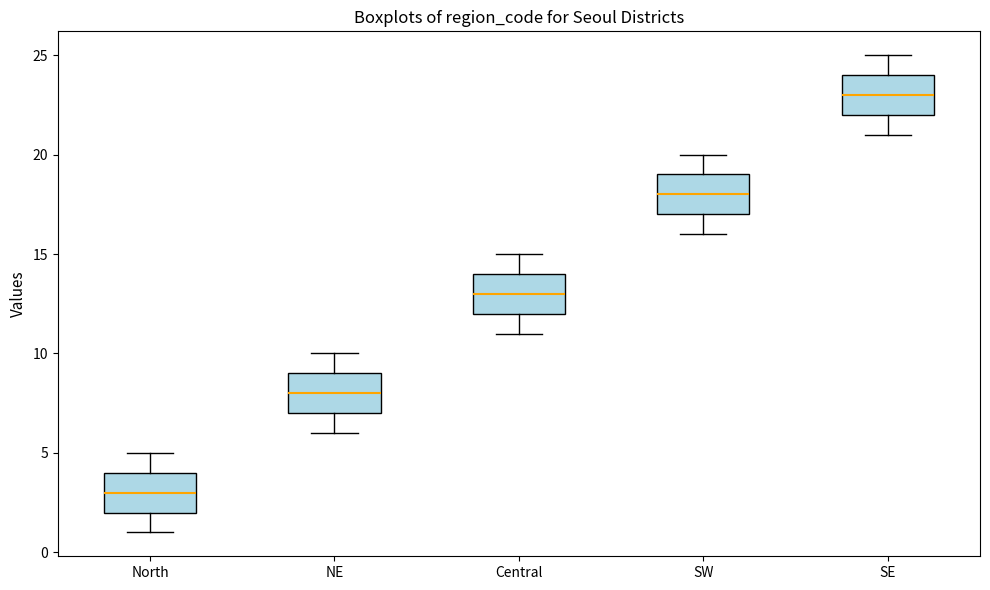

Which box's median line is the lowest?

North